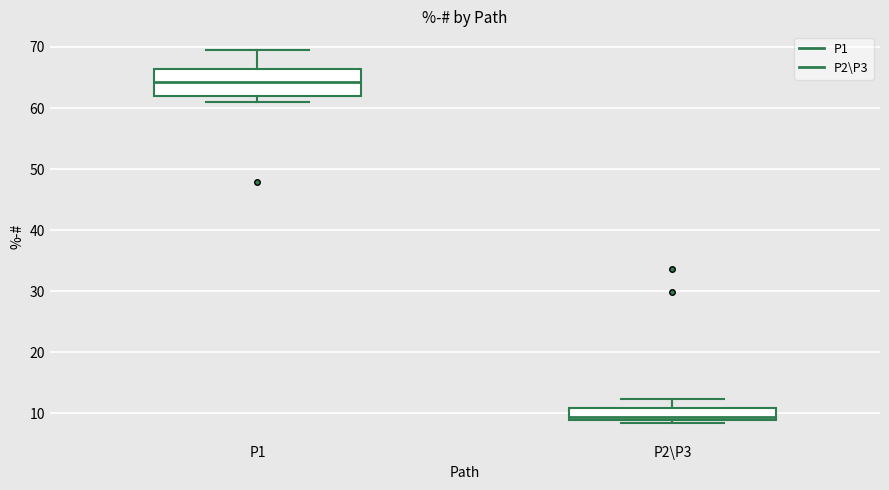

Reading left to right, transcribe this box plot: for each box, give where its median line is, the range the box spans, and where its two whiskers end, as read against the y-axis. The values are not printed on the chart, so give them approximately, as read against the axis.

P1: median 64, box 62 to 66, whiskers 61 to 70
P2\P3: median 9 (just above the box's lower edge), box 9 to 11, whiskers 8 to 12